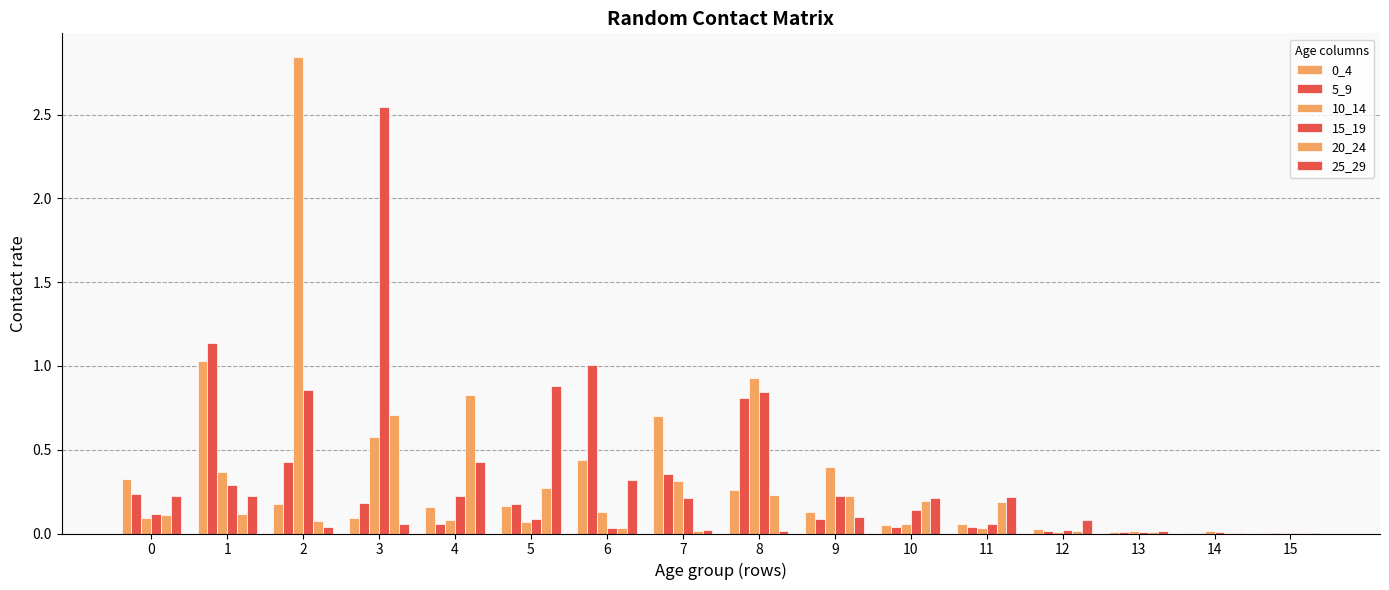

The value of 25_29 at 8 is 0.0. True or false?

True